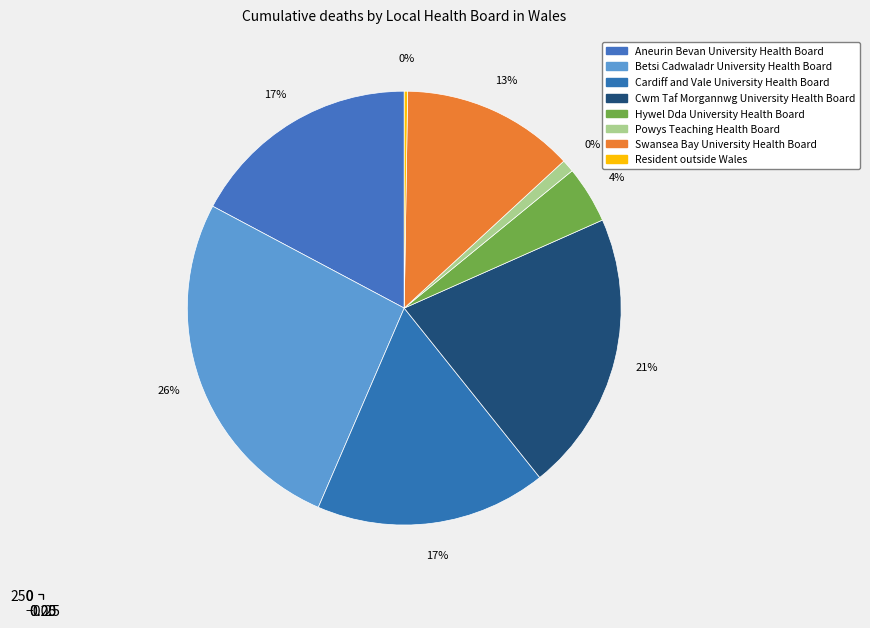

Which slice is the largest?

Betsi Cadwaladr University Health Board